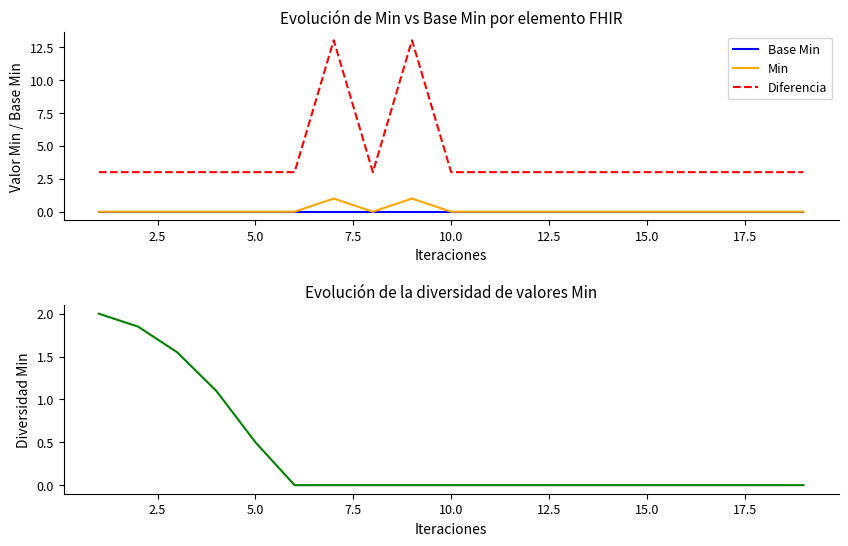

True or false: Min and Diferencia cross at least once.

False